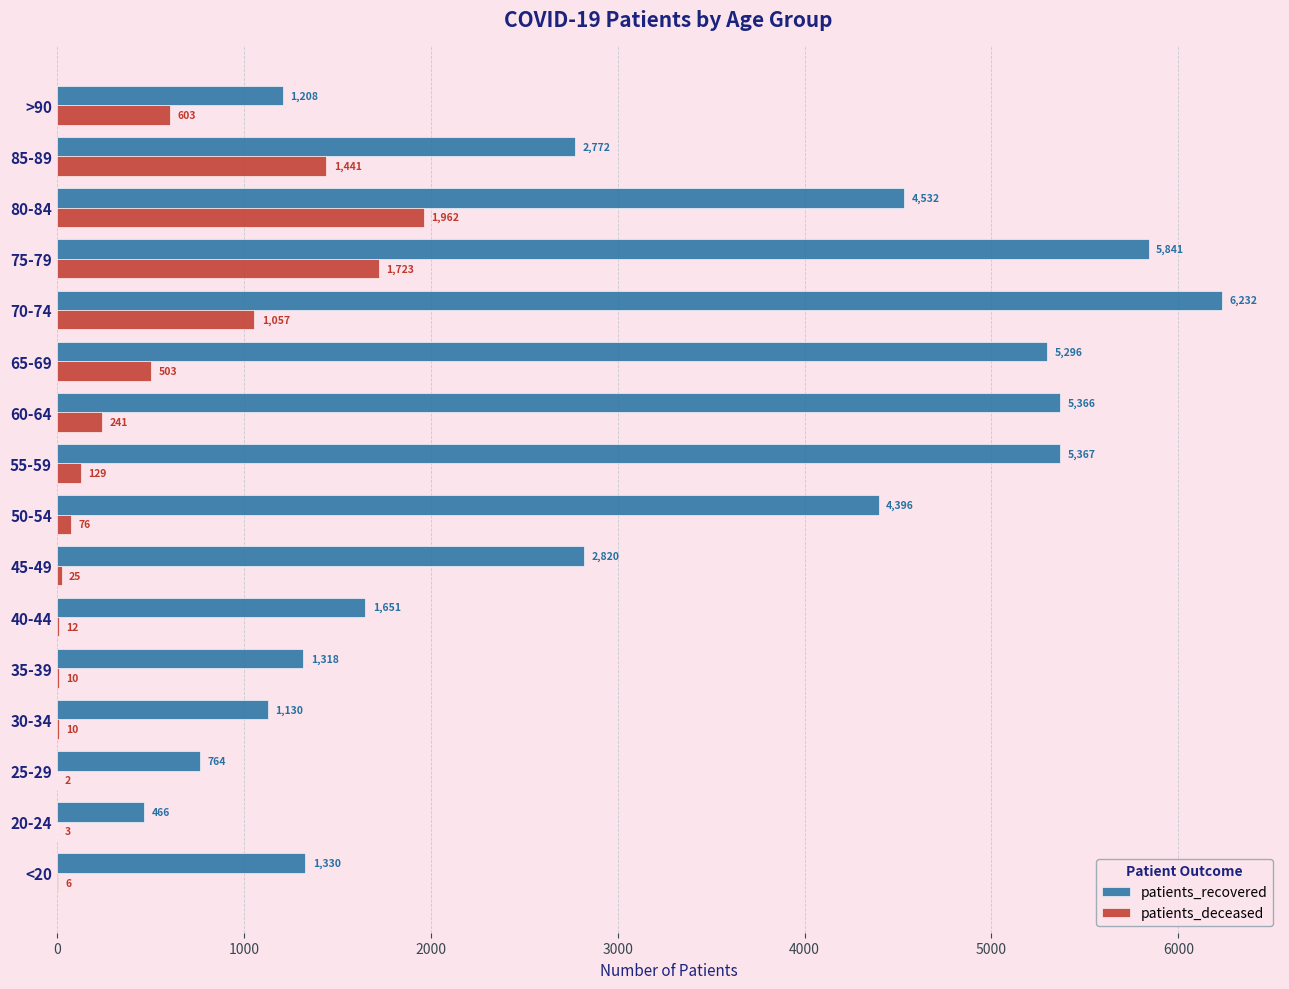

Between 75-79 and 85-89, which series saw the biggest shift?

patients_recovered